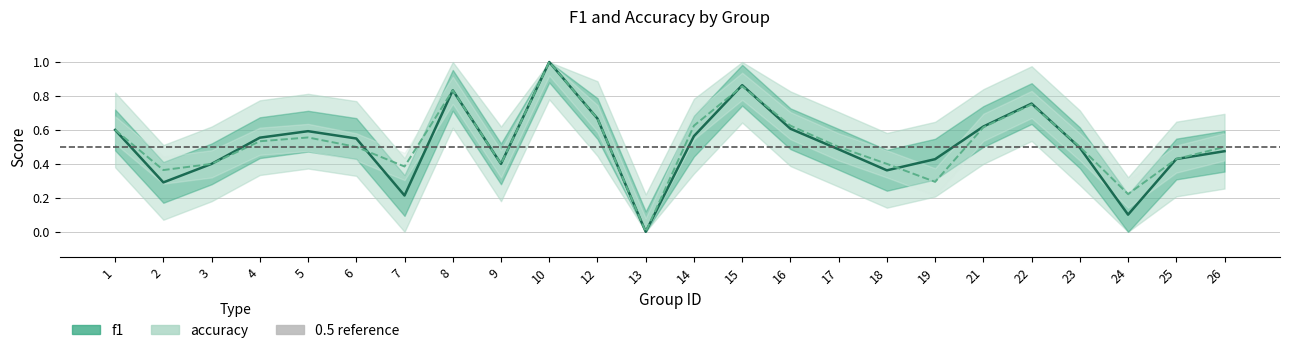

Does the chart have visible grid lines?

Yes